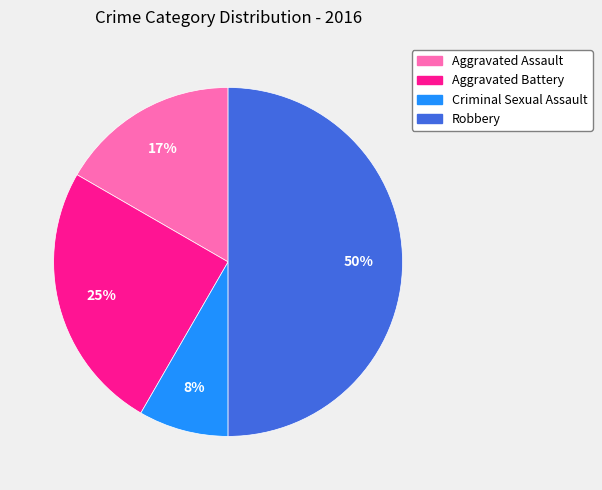

Does Criminal Sexual Assault represent more than half of the total?

No